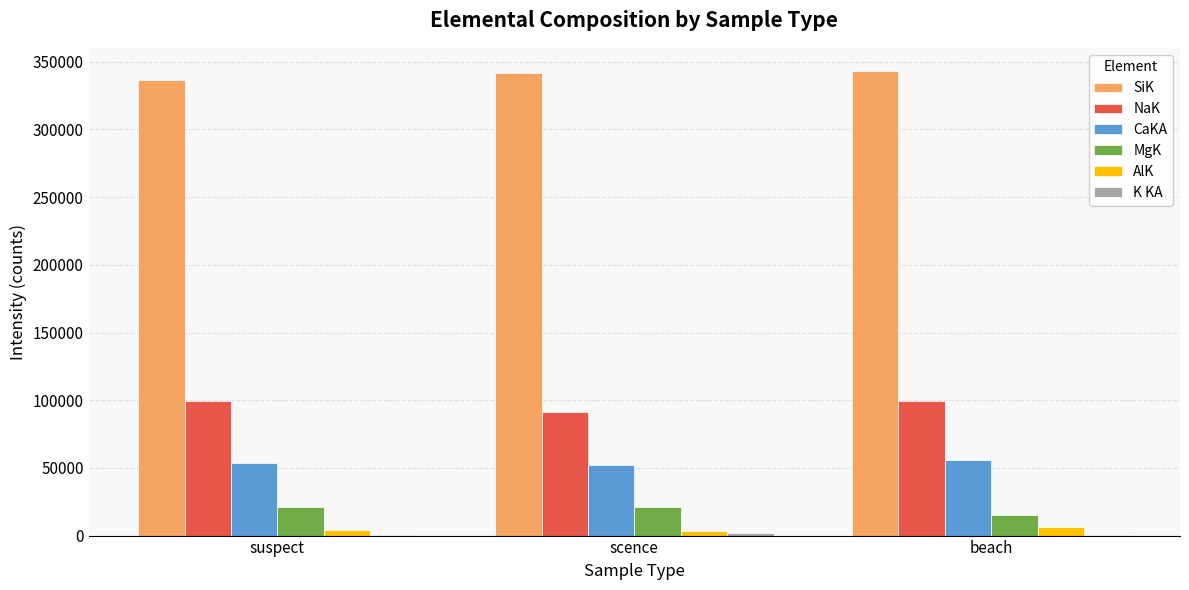

Does the chart contain stacked bars?

No